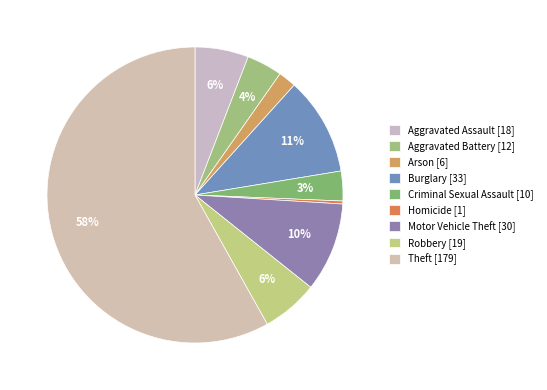

Which slice is the smallest?

Homicide